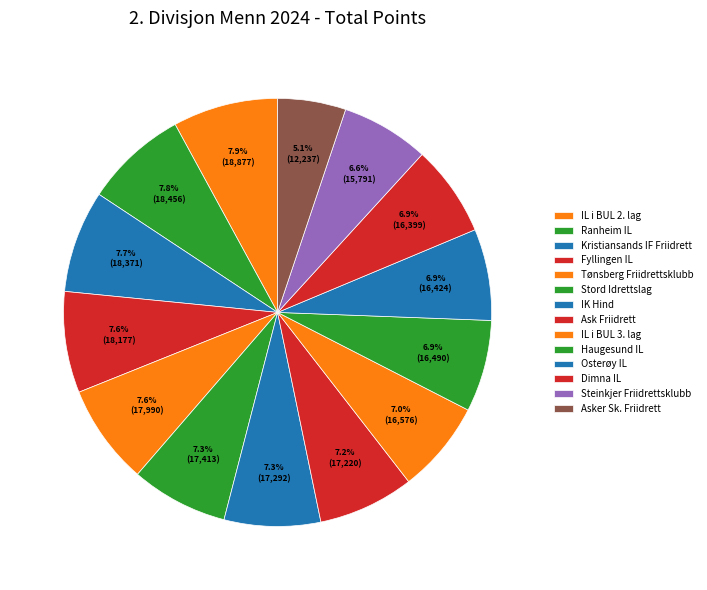

True or false: Tønsberg Friidrettsklubb accounts for 8% of the total.

True